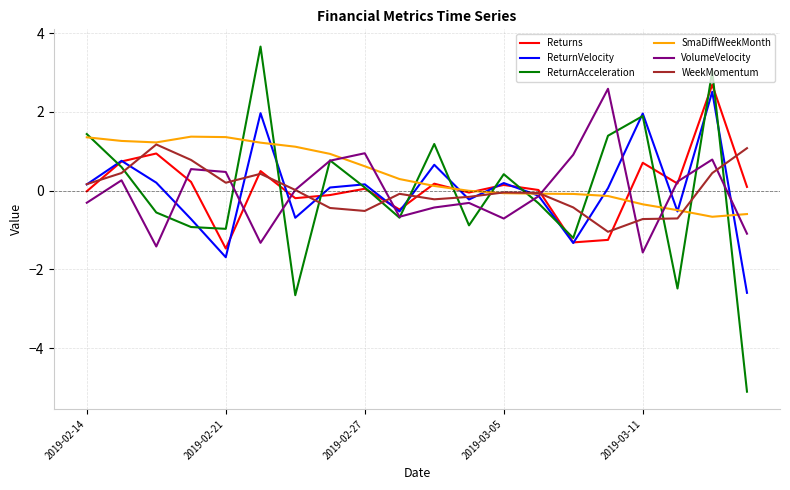

Which series has the largest range (max minus min)?

ReturnAcceleration